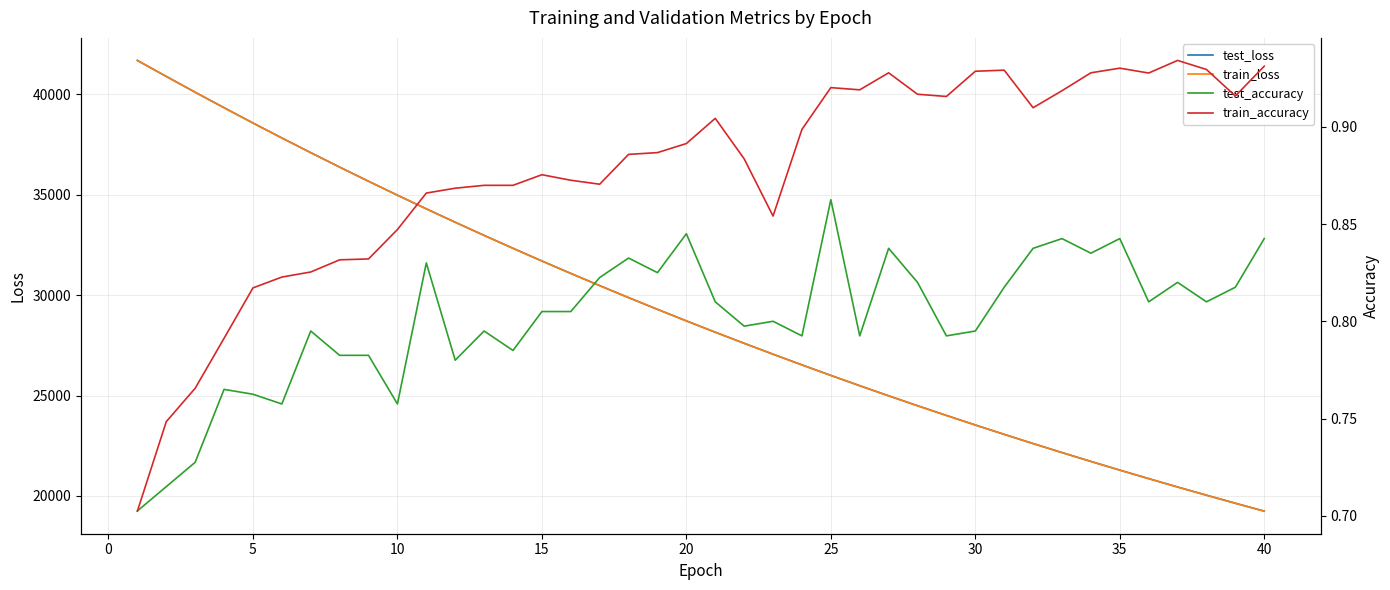

What is the maximum value for train_loss?

41680.8